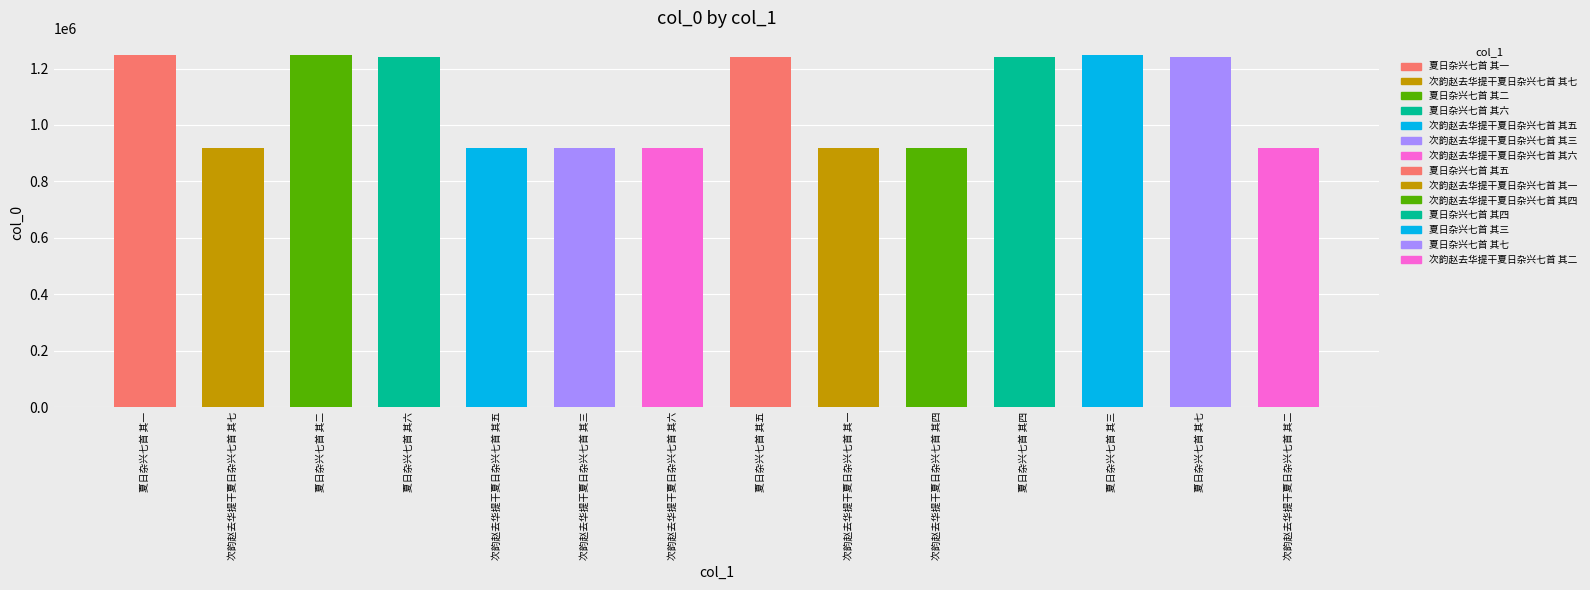

Rank the categories by value from highest to lowest.

夏日杂兴七首 其三, 夏日杂兴七首 其二, 夏日杂兴七首 其一, 夏日杂兴七首 其七, 夏日杂兴七首 其六, 夏日杂兴七首 其五, 夏日杂兴七首 其四, 次韵赵去华提干夏日杂兴七首 其一, 次韵赵去华提干夏日杂兴七首 其二, 次韵赵去华提干夏日杂兴七首 其三, 次韵赵去华提干夏日杂兴七首 其四, 次韵赵去华提干夏日杂兴七首 其五, 次韵赵去华提干夏日杂兴七首 其六, 次韵赵去华提干夏日杂兴七首 其七